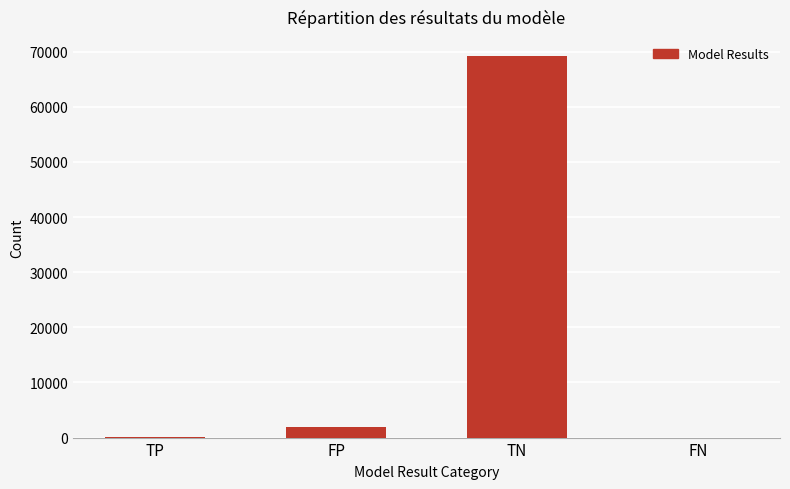

Is it true that the value at FP is 1883?

True